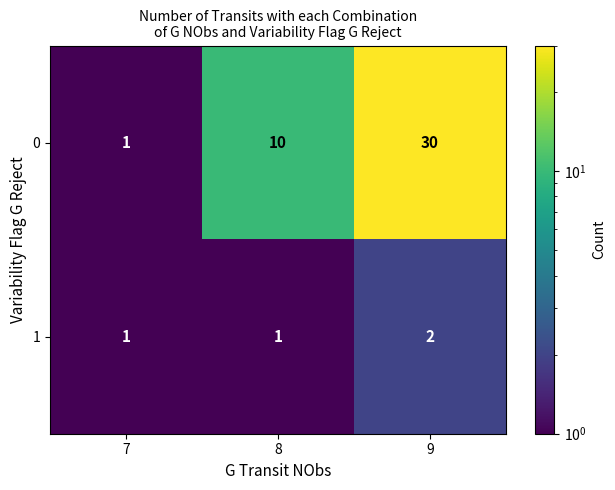

Which series has the largest total across all categories?

0